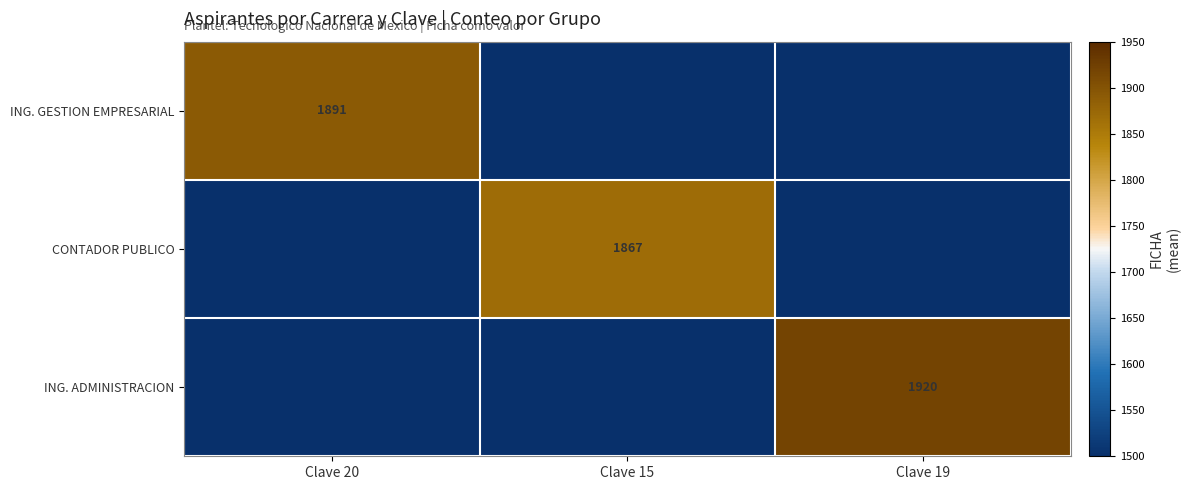

Is it true that ING. ADMINISTRACION equals 1920 at Clave 19?

True